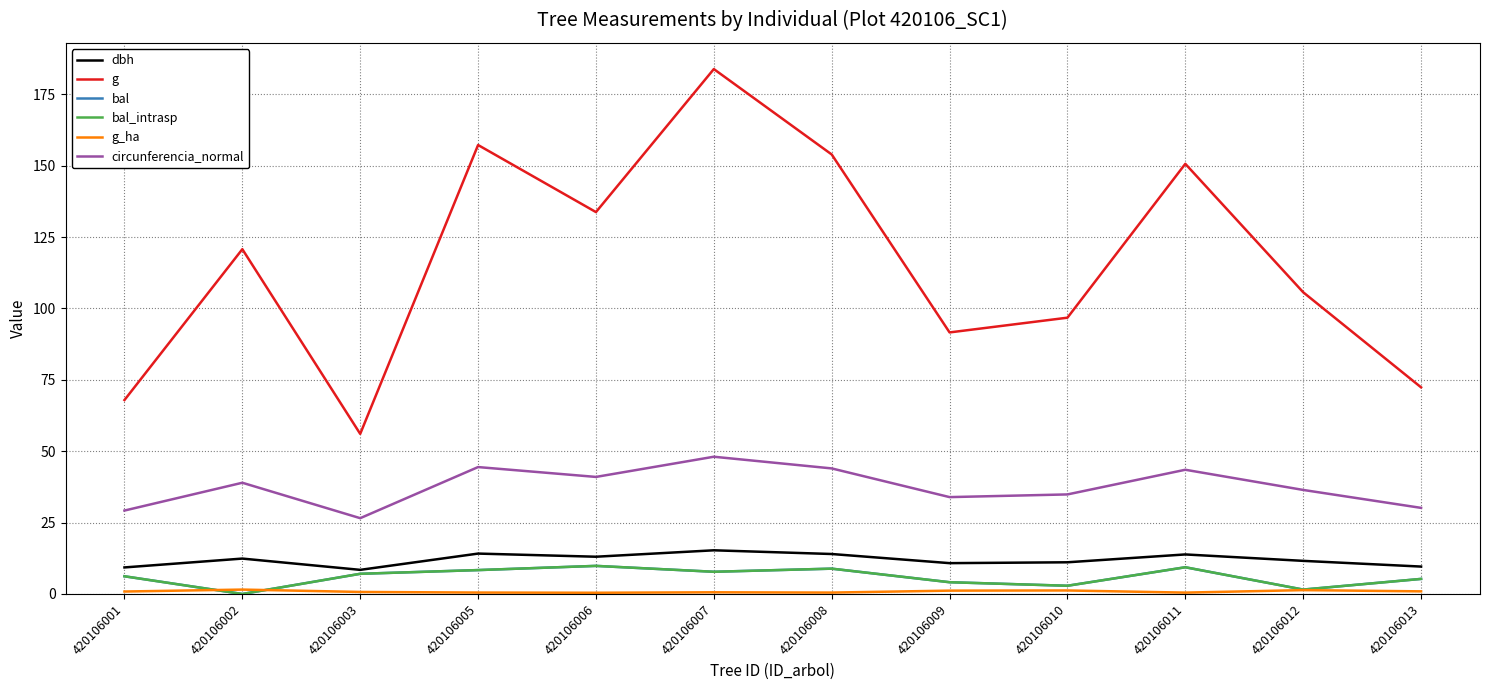

What is the difference between the highest and lowest values at 420106003?

55.4